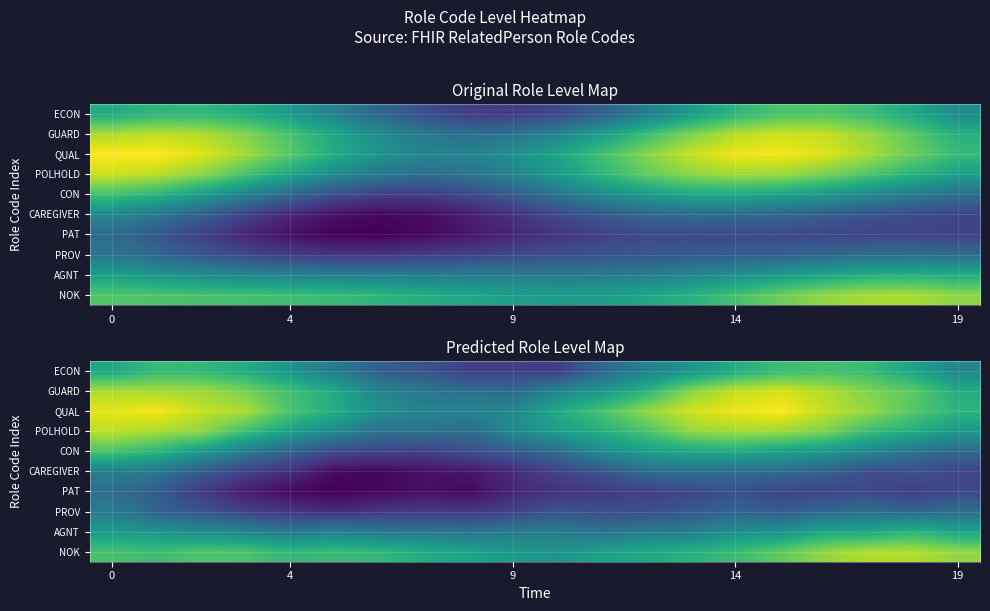

What is the total value across all series at 19?

8.7